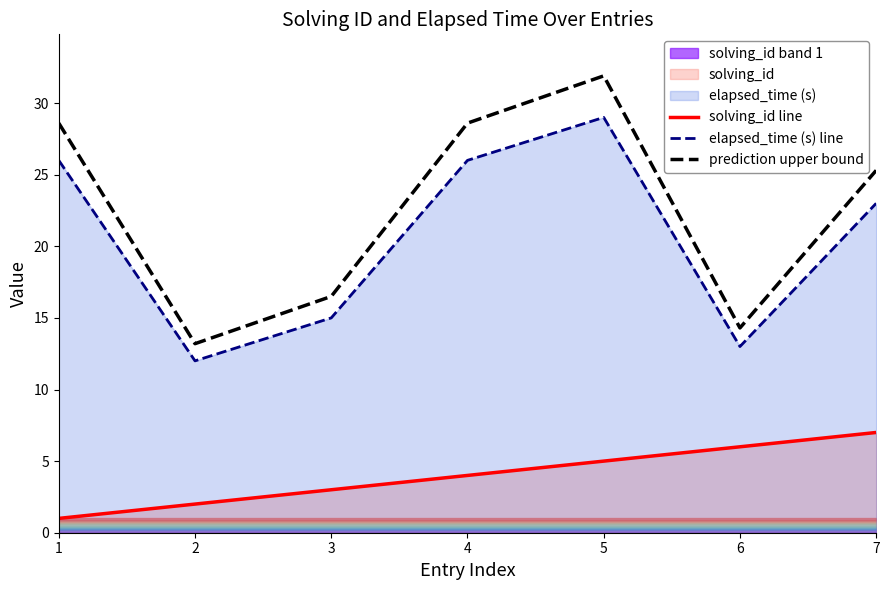

Rank the categories by prediction upper bound value from lowest to highest.

2, 6, 3, 7, 1, 4, 5